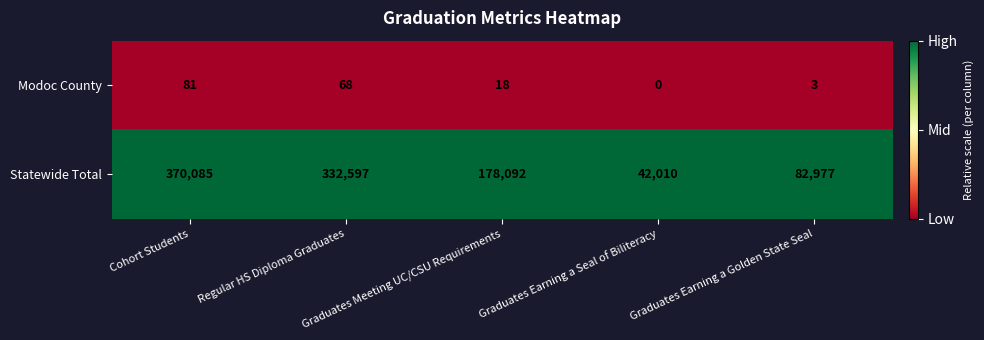

At Graduates Meeting UC/CSU Requirements, list the series in order from largest to smallest.

Statewide Total, Modoc County